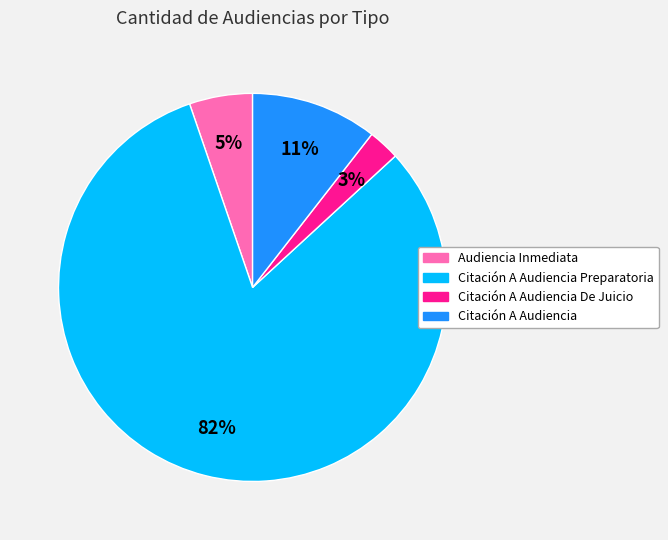

Count the number of slices in the pie.

4